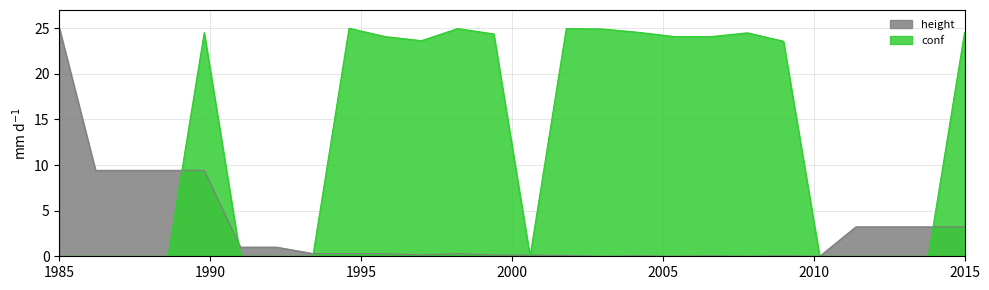

Rank the series at 5 from highest to lowest value.

conf, height